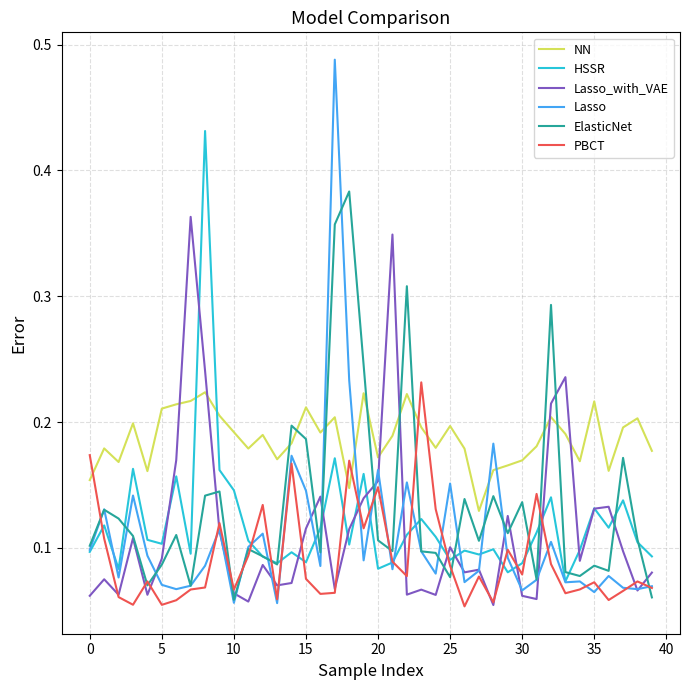

Which series has the widest spread of values?

Lasso